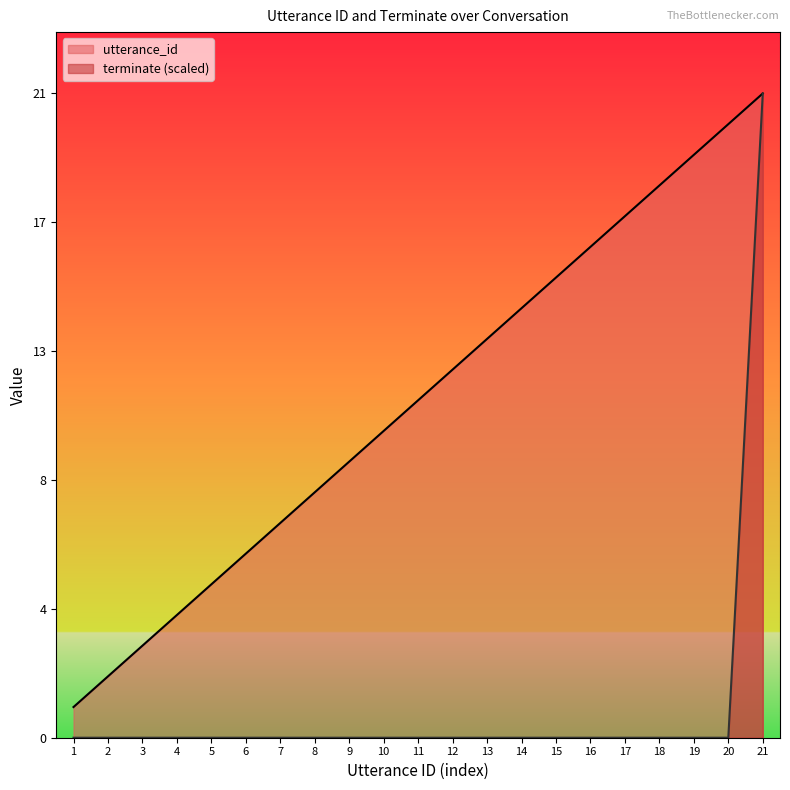

True or false: terminate has more than 0 points higher than both neighbors.

False